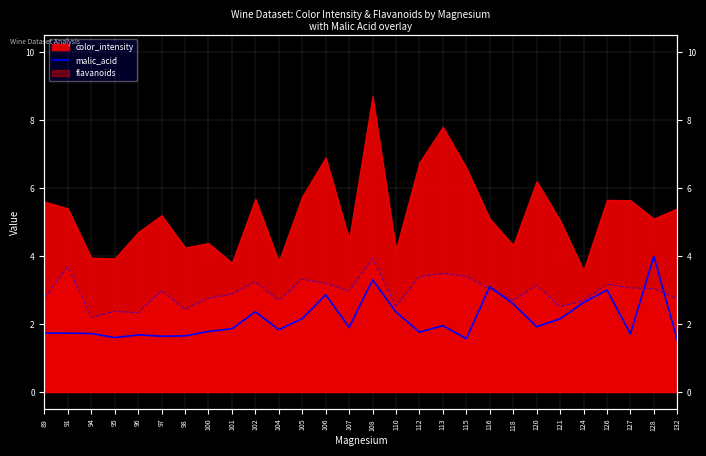

Which has a higher value, 128 or 121?

128